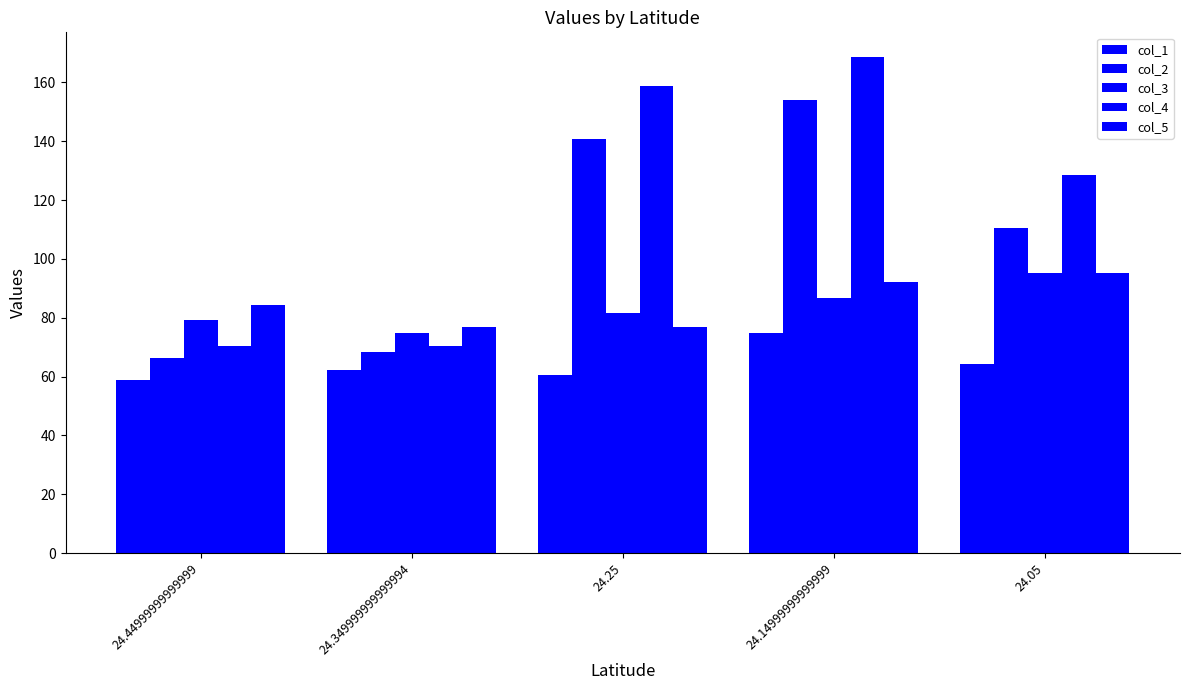

The col_5 series shows 136.2 at 24.05. True or false?

False